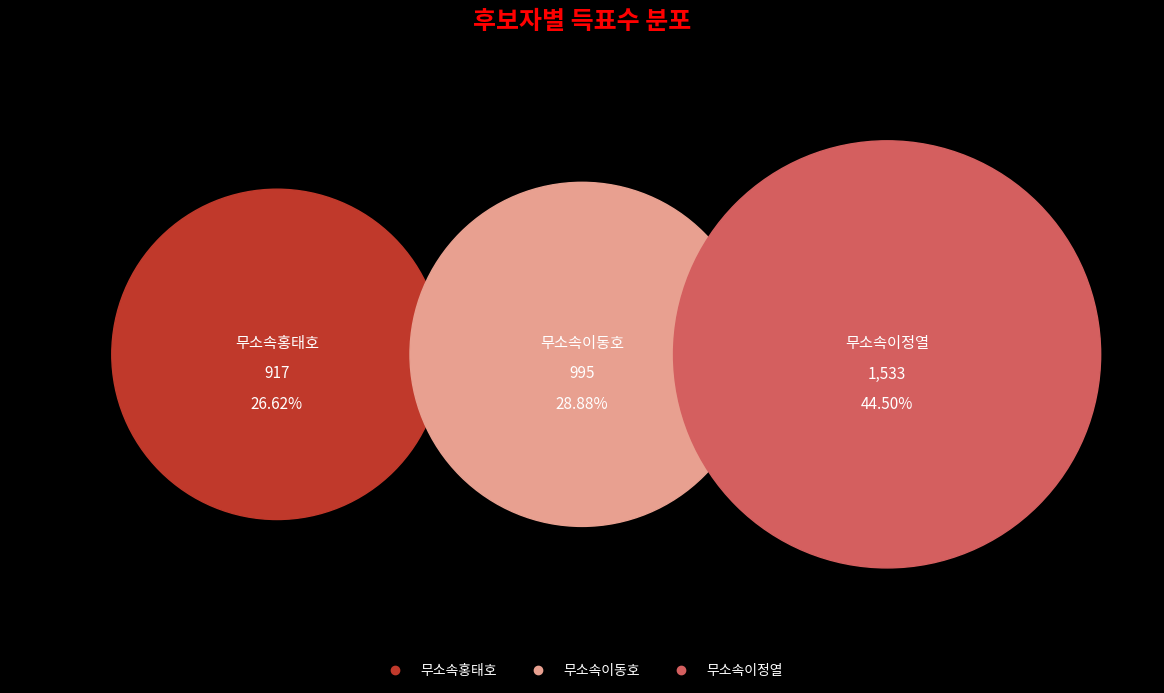

The 무소속이정열 slice represents 52% of the pie. True or false?

False